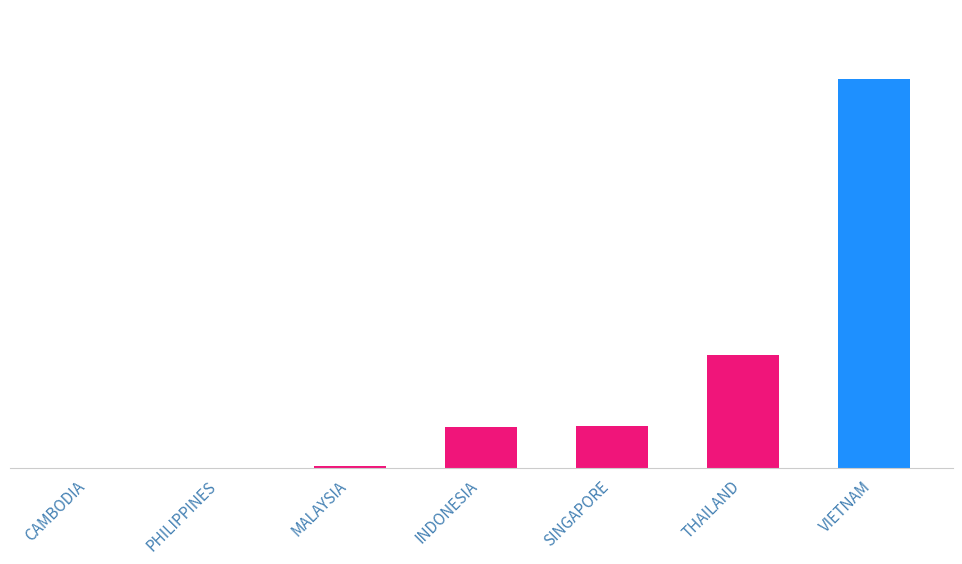

The chart shows a value of 42.3 at VIETNAM. True or false?

True